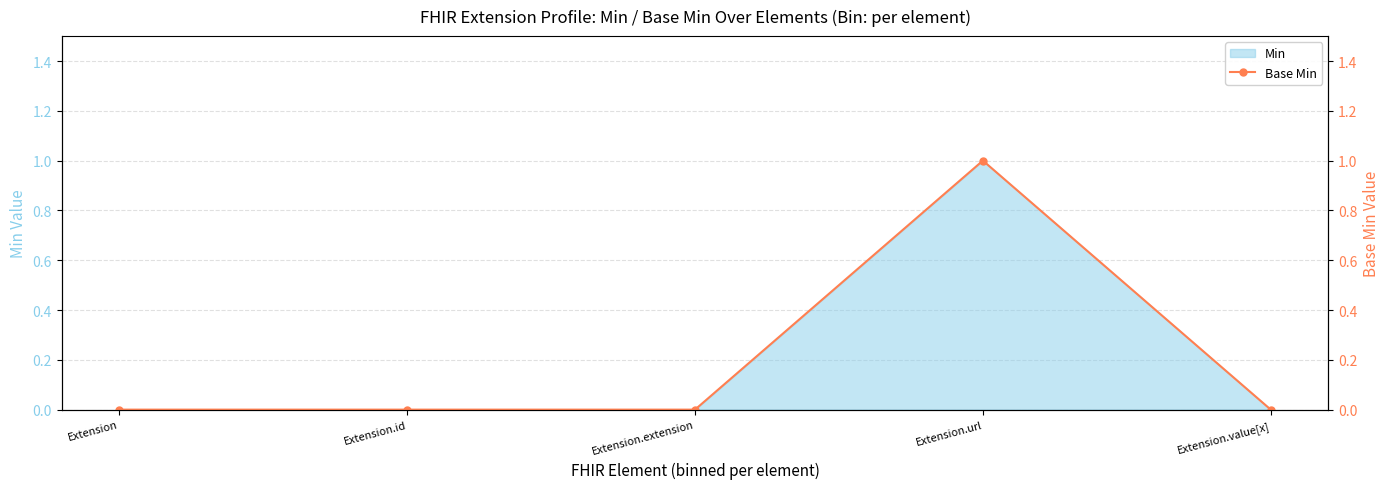

Reading right to left, what are all the values shown in this chart?

Extension.value[x]=0	Extension.url=1	Extension.extension=0	Extension.id=0	Extension=0